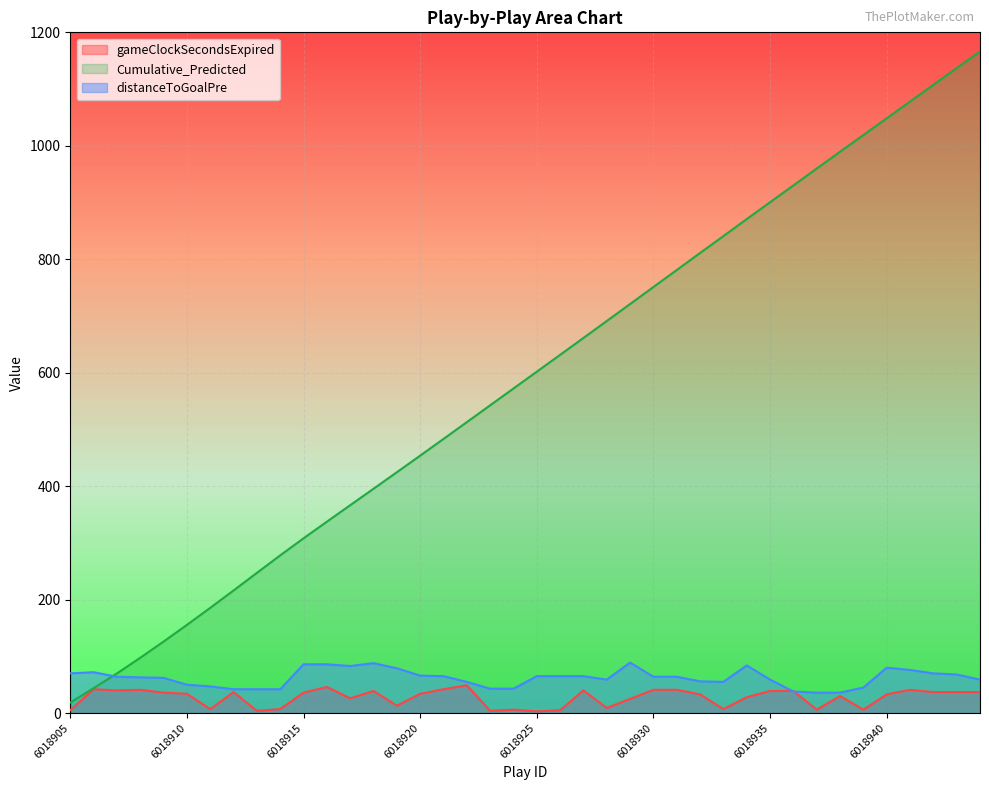

List the labels in order of distanceToGoalPre value, smallest first.

6018937, 6018938, 6018936, 6018912, 6018913, 6018914, 6018923, 6018924, 6018939, 6018911, 6018910, 6018922, 6018933, 6018932, 6018928, 6018935, 6018944, 6018909, 6018908, 6018907, 6018930, 6018931, 6018921, 6018925, 6018926, 6018927, 6018920, 6018943, 6018905, 6018942, 6018906, 6018941, 6018919, 6018940, 6018917, 6018934, 6018915, 6018916, 6018918, 6018929